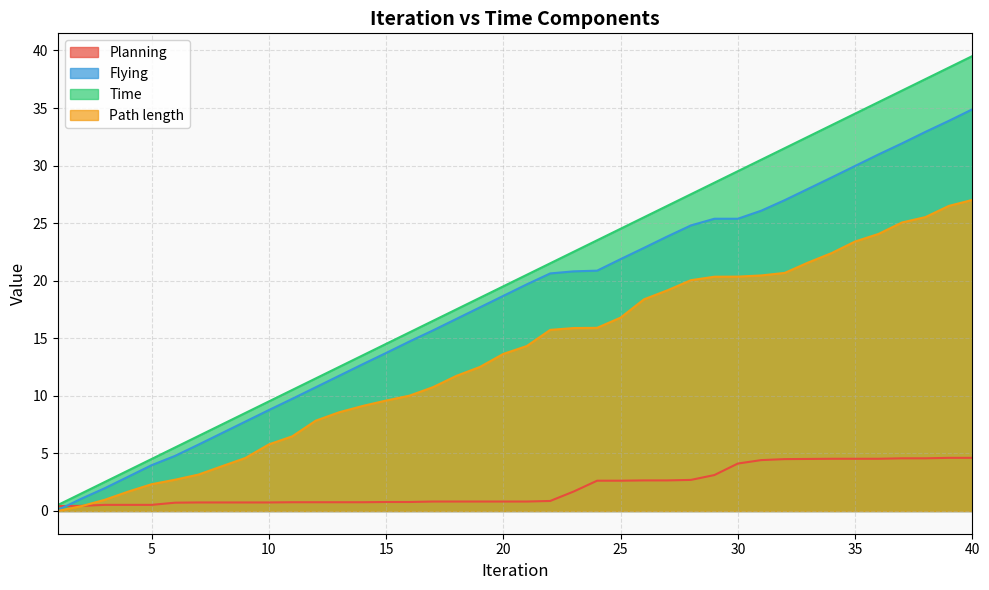

At which label does Path length first exceed 14?

21